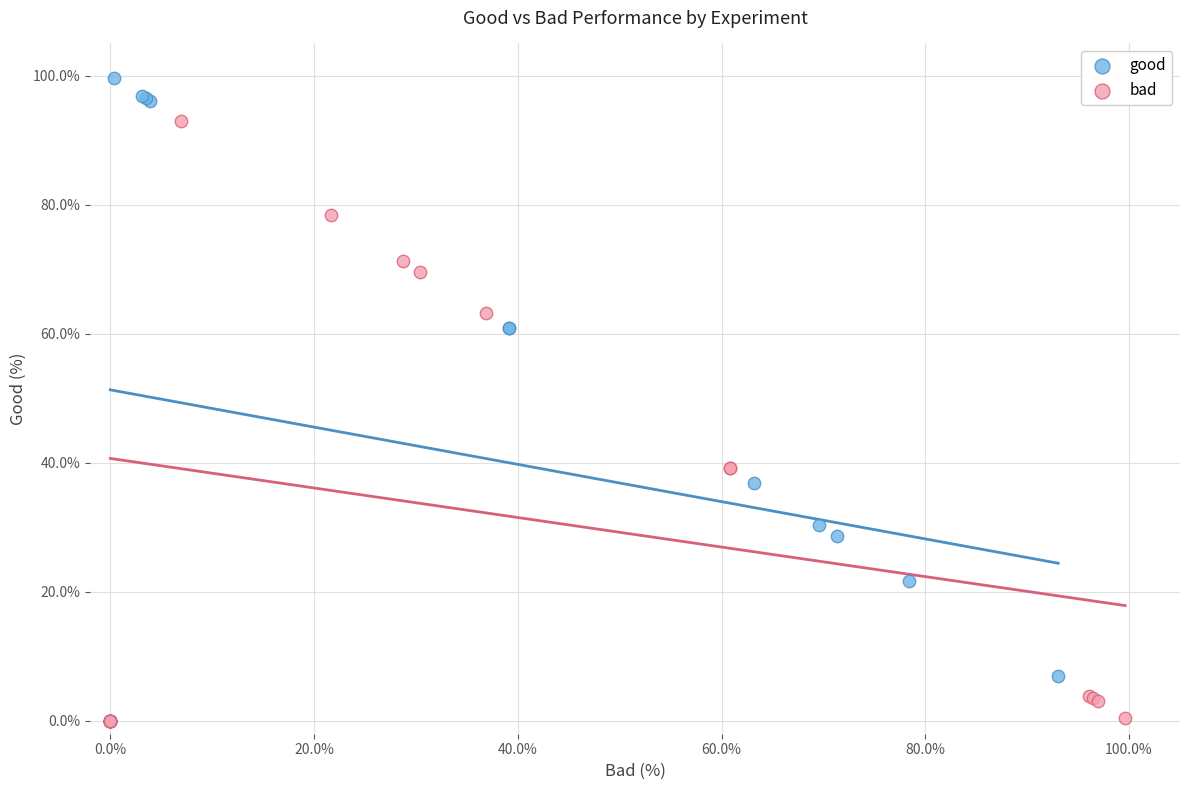

Which series has the largest Y range (max minus min)?

good